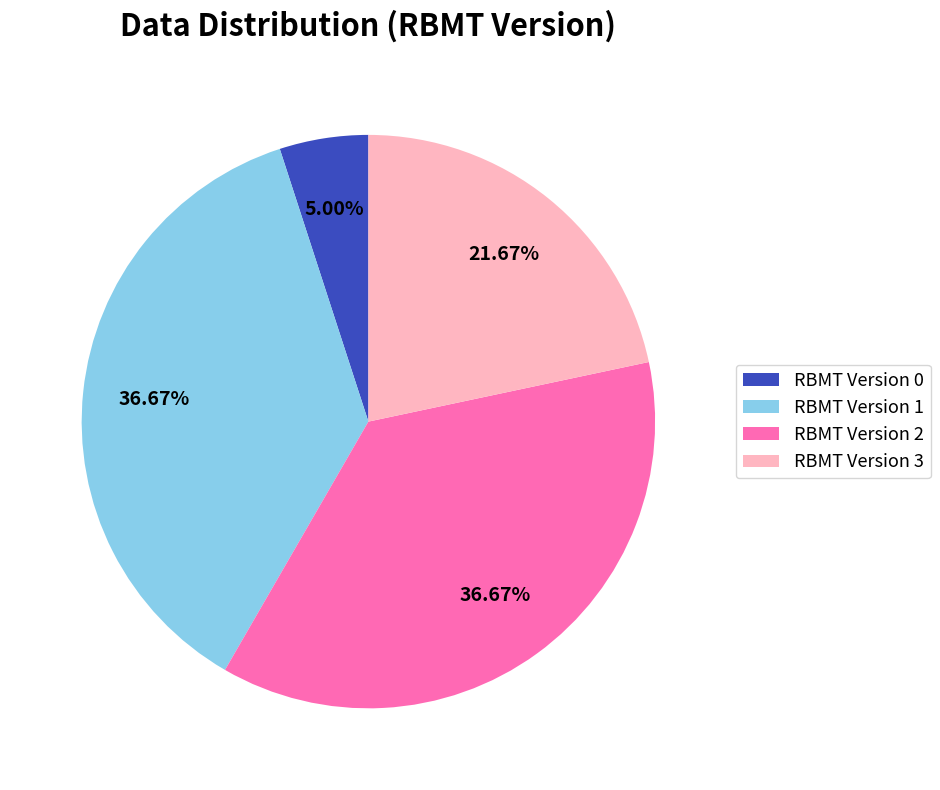

How many segments does this pie chart have?

4